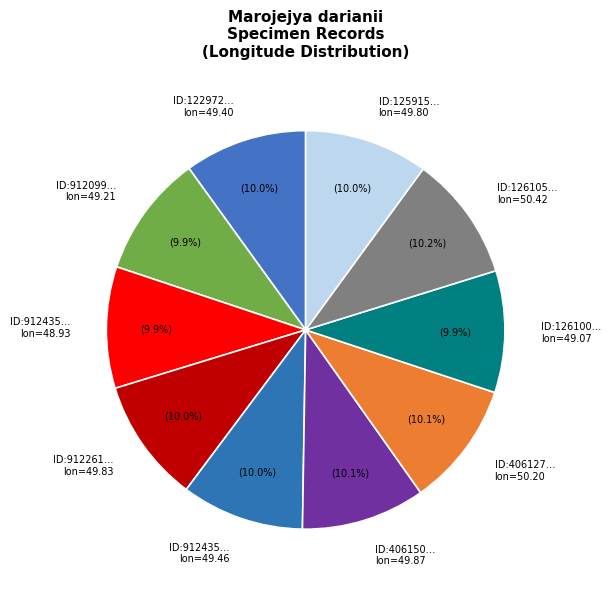

What portion of the pie excludes ID:406127… lon=50.20?

89.9%